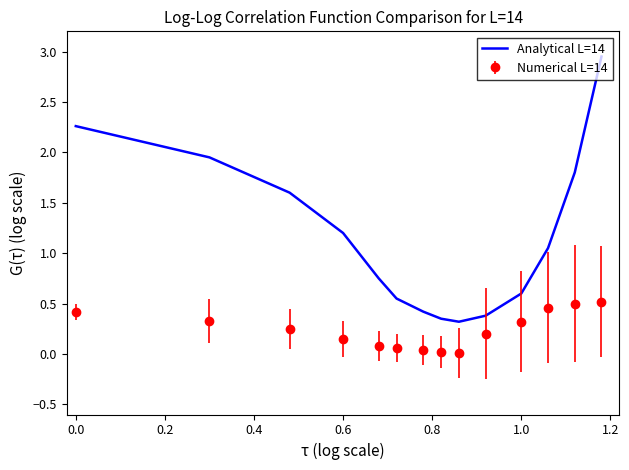

List the series in order of their peak value, lowest first.

Numerical L=14, Analytical L=14